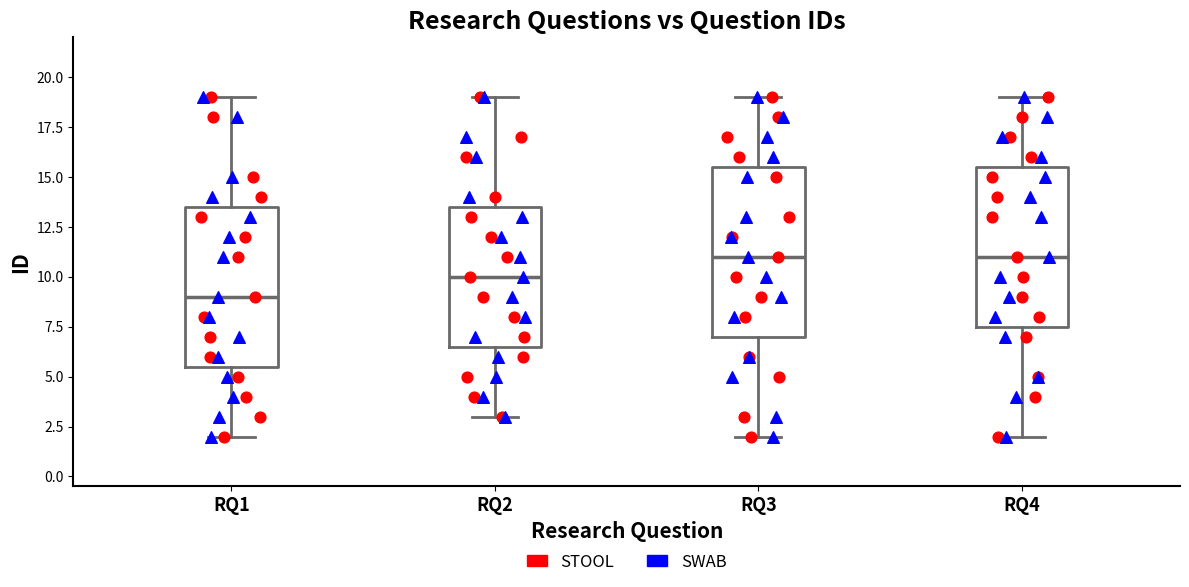

Reading left to right, transcribe this box plot: for each box, give where its median line is, the range the box spans, and where its two whiskers end, as read against the y-axis. The values are not printed on the chart, so give them approximately, as read against the axis.

RQ1: median 9.0, box 5.5 to 13.5, whiskers 2.0 to 19.0
RQ2: median 10.0, box 6.5 to 13.5, whiskers 3.0 to 19.0
RQ3: median 11.0, box 7.0 to 15.5, whiskers 2.0 to 19.0
RQ4: median 11.0, box 7.5 to 15.5, whiskers 2.0 to 19.0